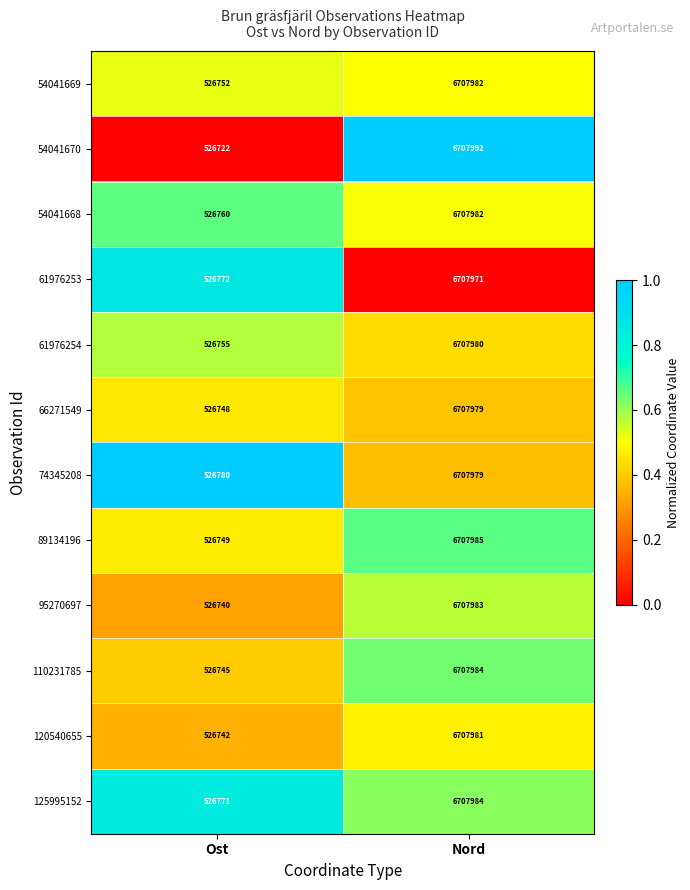

Rank the series at Ost from highest to lowest value.

74345208, 61976253, 125995152, 54041668, 61976254, 54041669, 89134196, 66271549, 110231785, 120540655, 95270697, 54041670